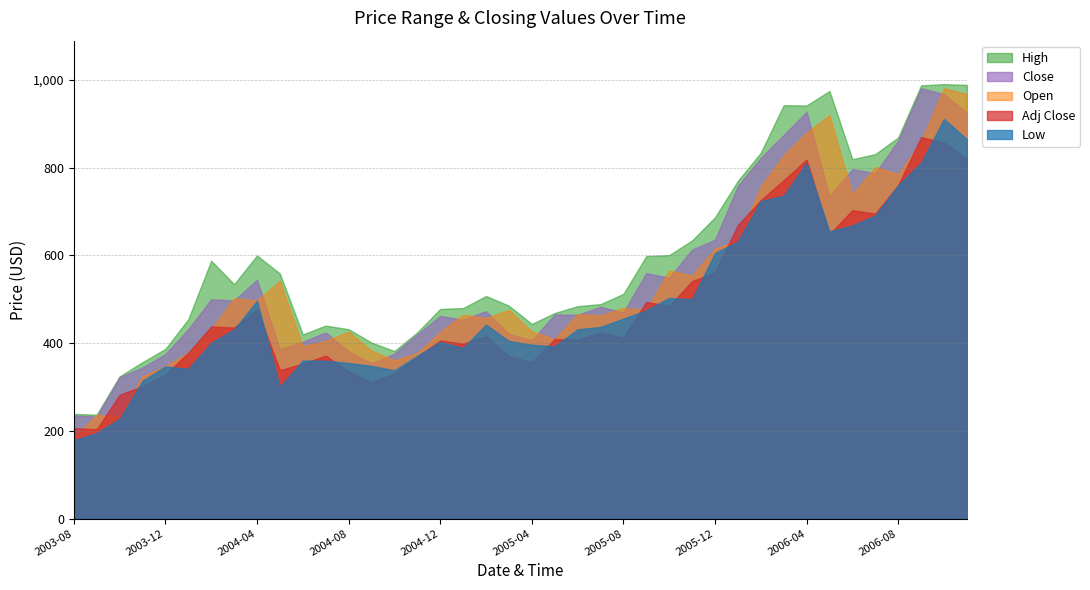

What is the difference between the Open values at 2005-08 and 2004-04?

17.0